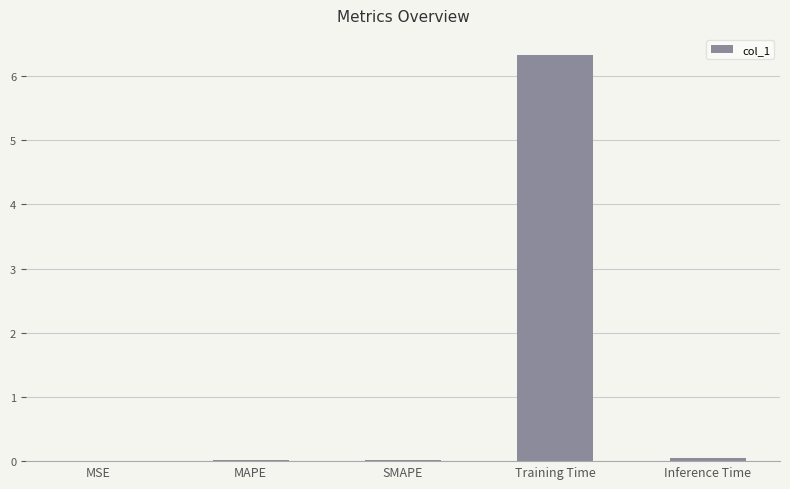

What is the greatest value displayed?

6.3